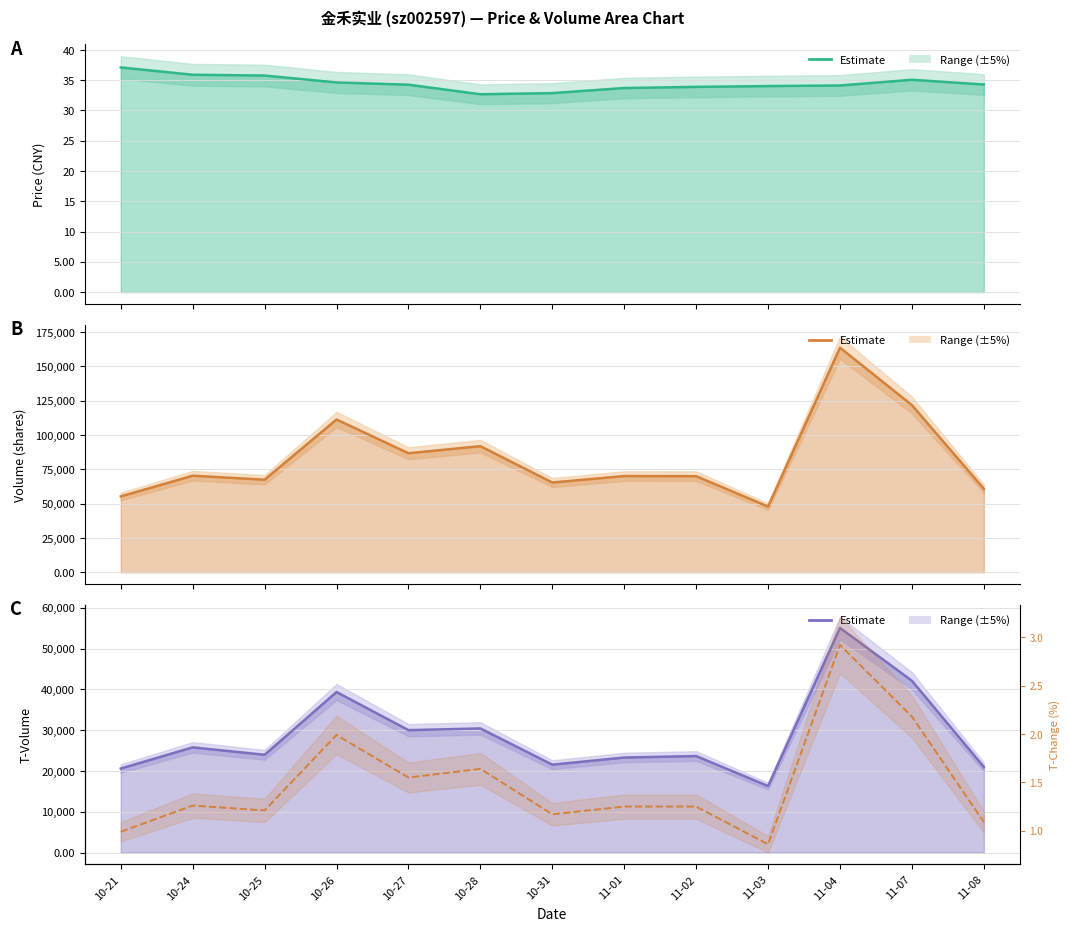

Where is the first local minimum for t_change?

10-25